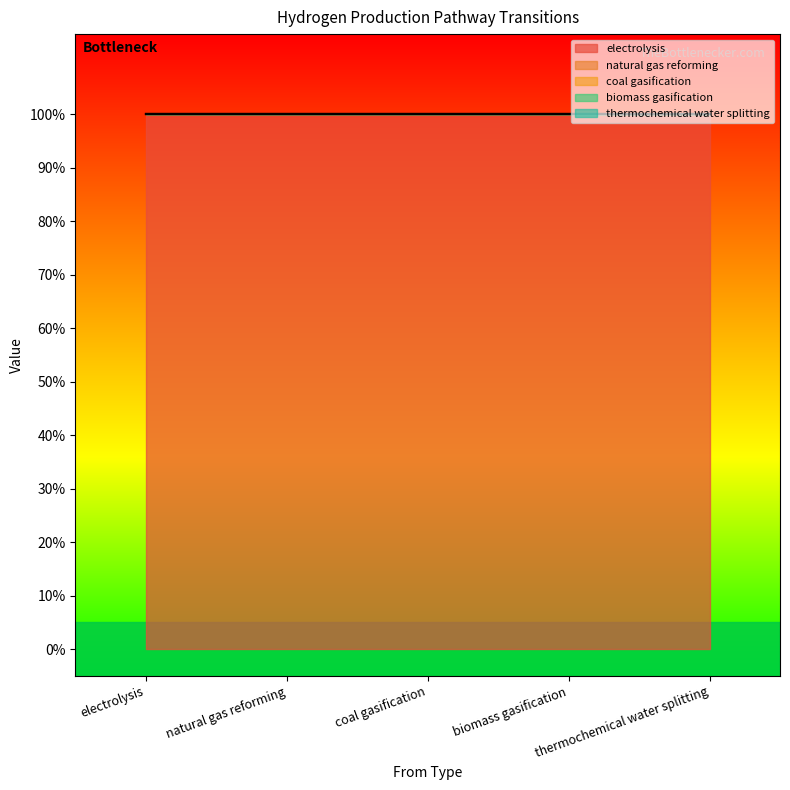

Rank the series at coal gasification from lowest to highest value.

natural gas reforming, coal gasification, biomass gasification, thermochemical water splitting, electrolysis